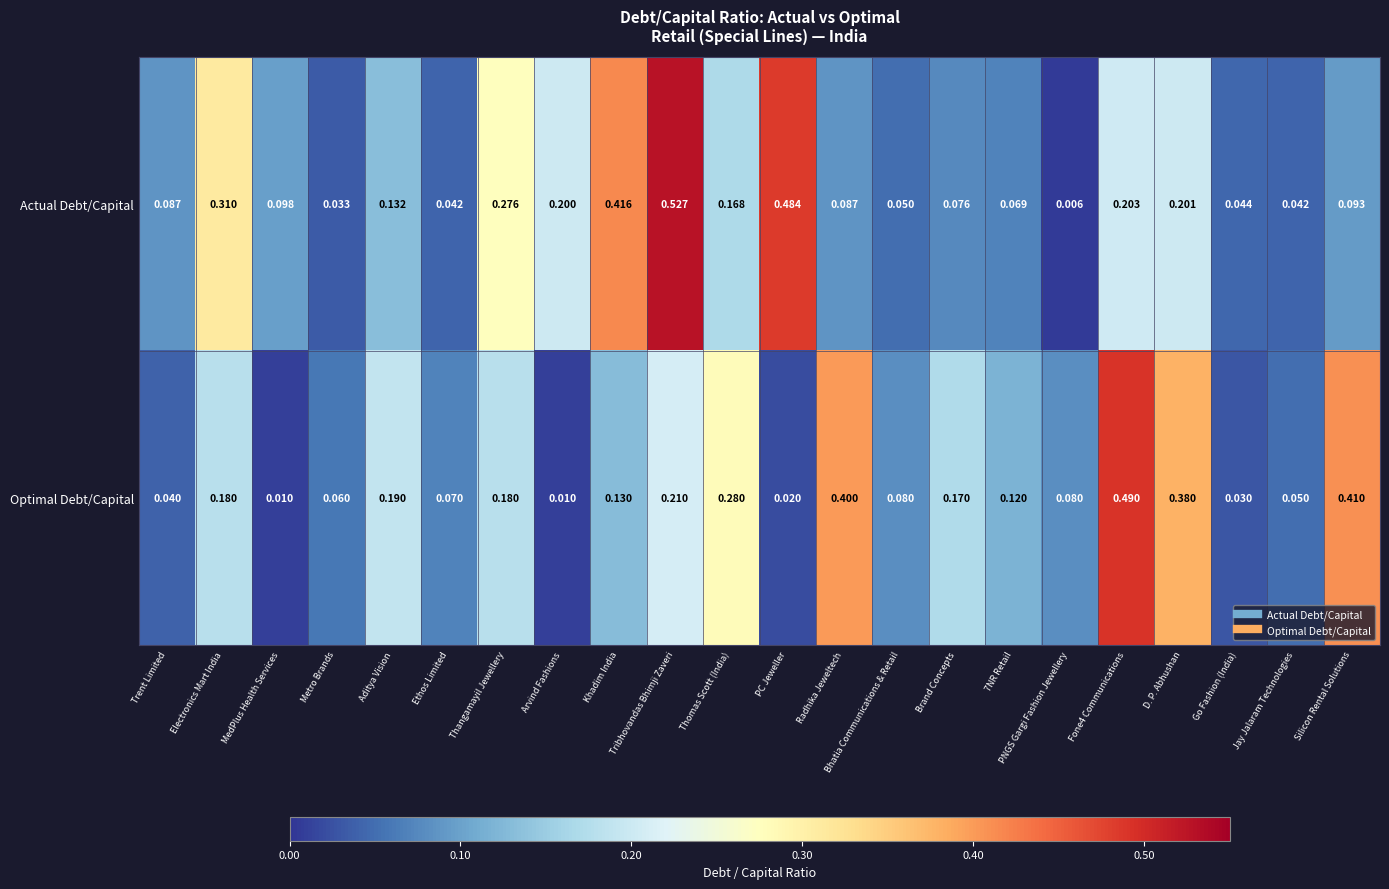

At Brand Concepts, list the series in order from largest to smallest.

Optimal Debt/Capital, Actual Debt/Capital